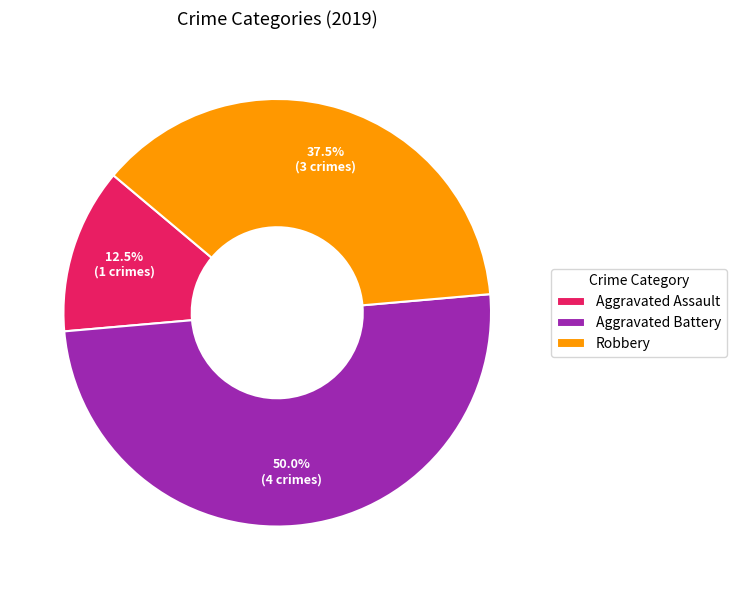

What percentage is the Aggravated Battery slice, to the nearest percent?

50%